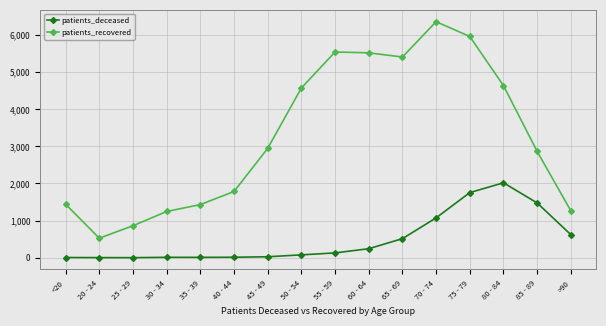

How many values in the patients_recovered series are below 2947?

8